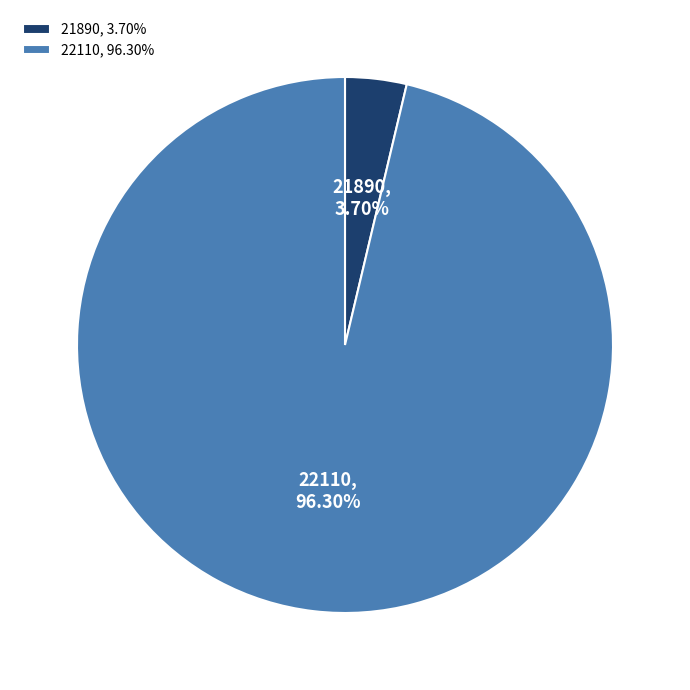

What is the majority slice?

22110